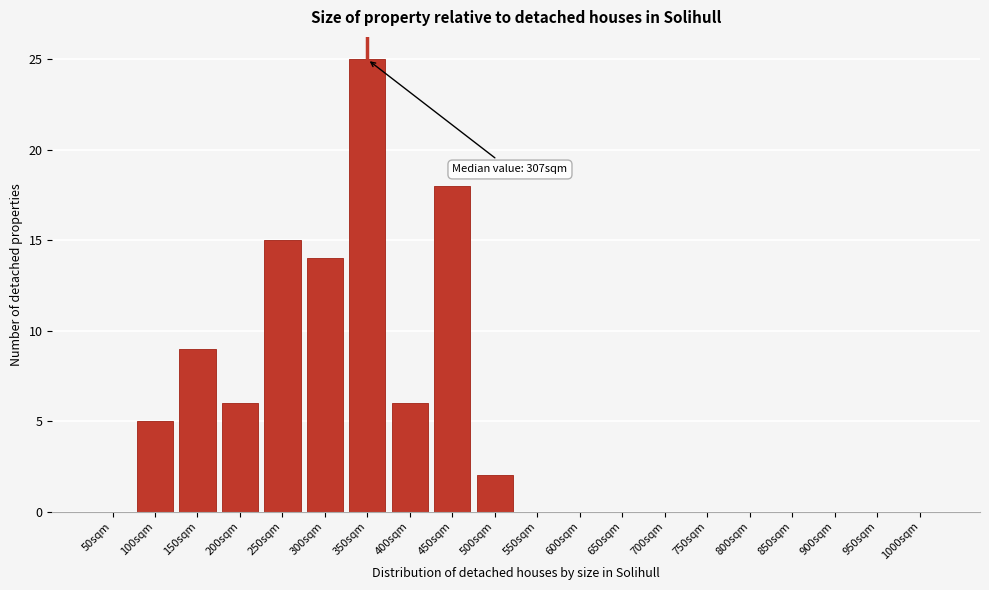

Reading left to right, what are all the values shown in this chart?

50sqm=0	100sqm=5	150sqm=9	200sqm=6	250sqm=15	300sqm=14	350sqm=25	400sqm=6	450sqm=18	500sqm=2	550sqm=0	600sqm=0	650sqm=0	700sqm=0	750sqm=0	800sqm=0	850sqm=0	900sqm=0	950sqm=0	1000sqm=0